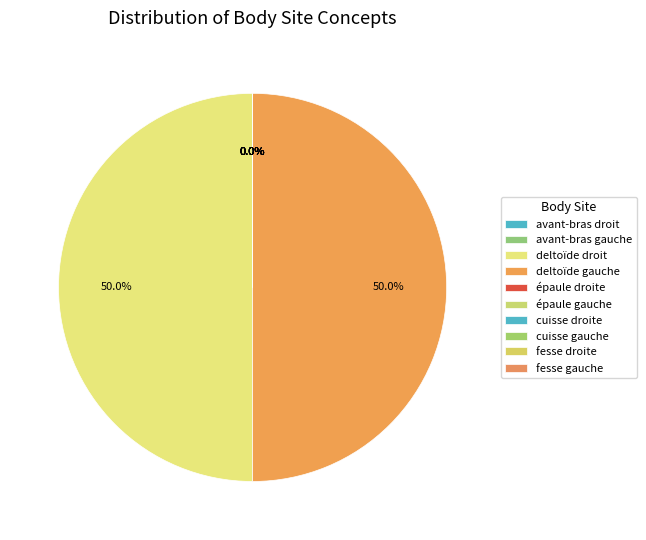

The cuisse gauche slice represents 0% of the pie. True or false?

True